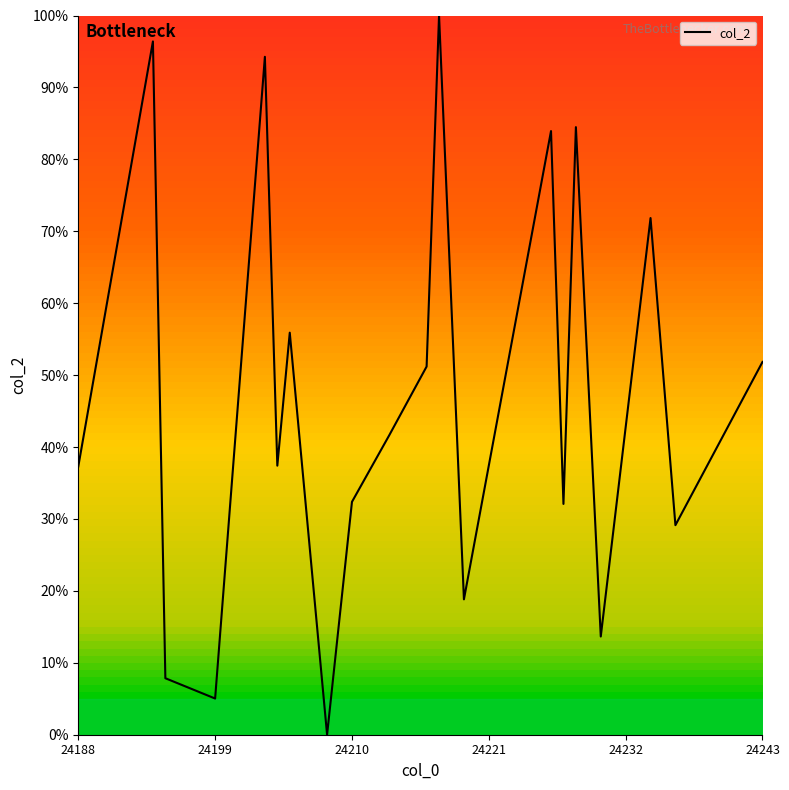

Reading left to right, list all the values displayed in this chart.

37.3	96.4	7.9	5.0	94.3	37.4	55.9	0.0	32.4	41.6	51.2	100.0	18.8	83.9	32.1	84.5	13.7	71.8	29.1	51.8